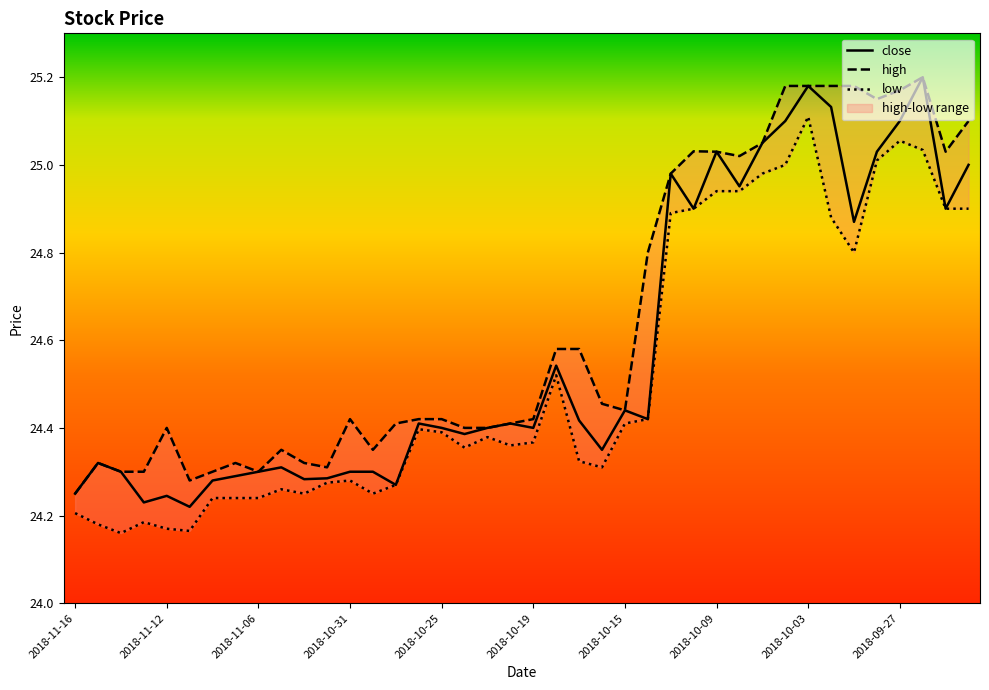

Which has a higher value, 2018-10-31 or 29?

29